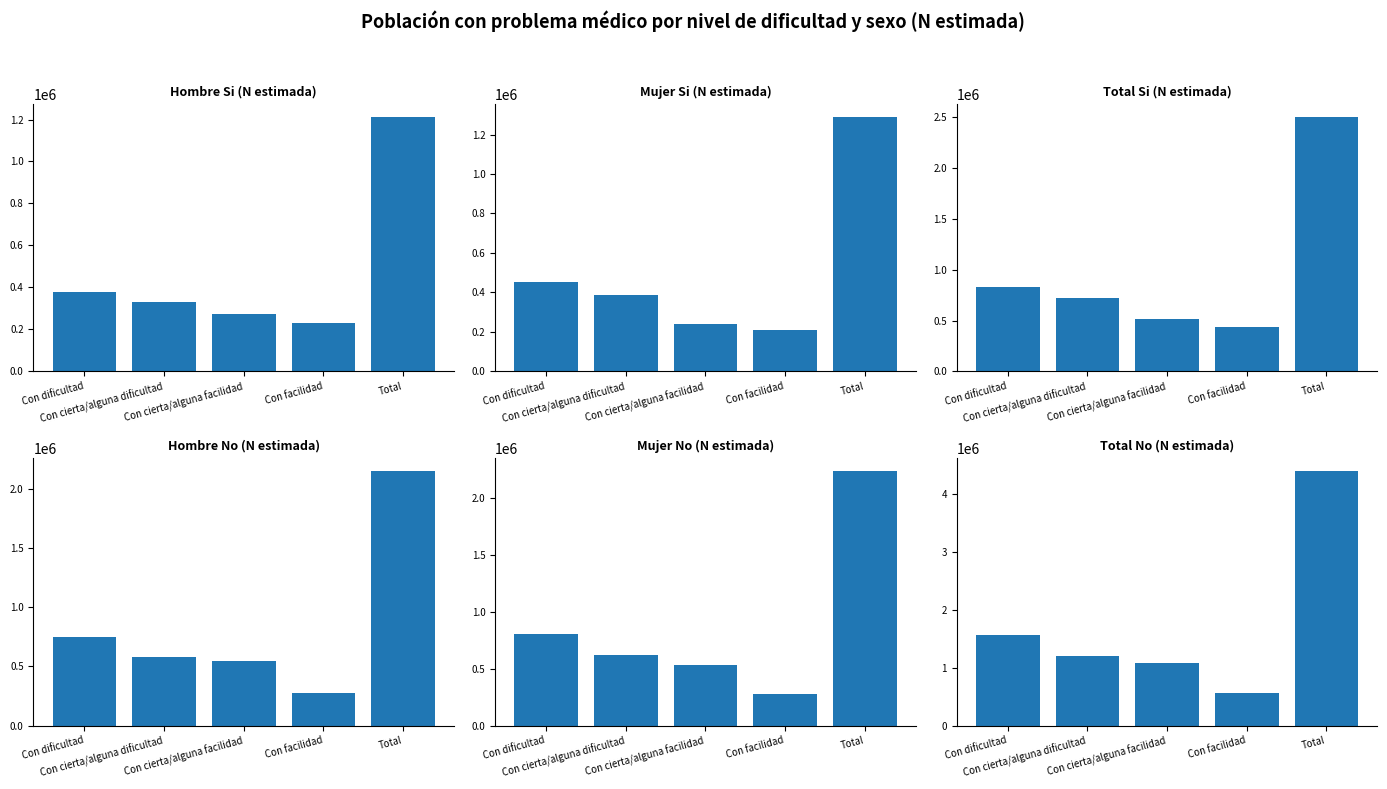

What is the label of the 2nd bar from the left?

Con cierta/alguna dificultad